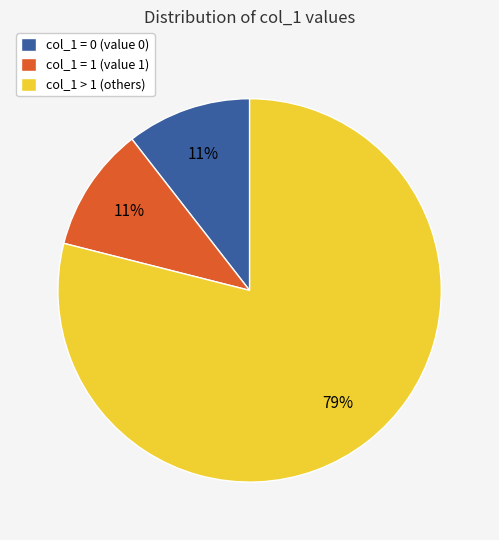

Is it true that col_1 = 0 (value 0) is 11% of the pie?

True